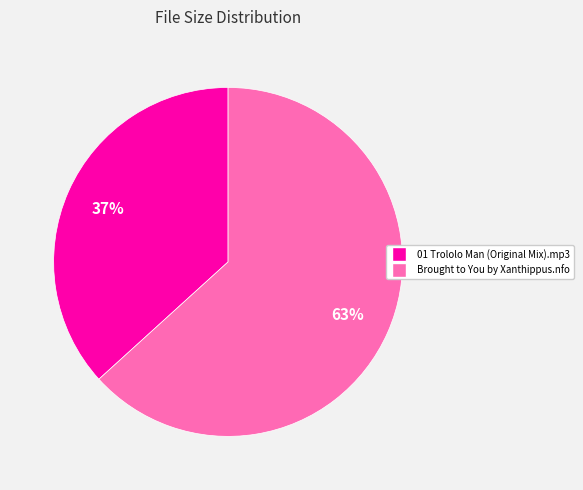

Do 01 Trololo Man (Original Mix).mp3 and Brought to You by Xanthippus.nfo together represent more than half of the pie?

Yes